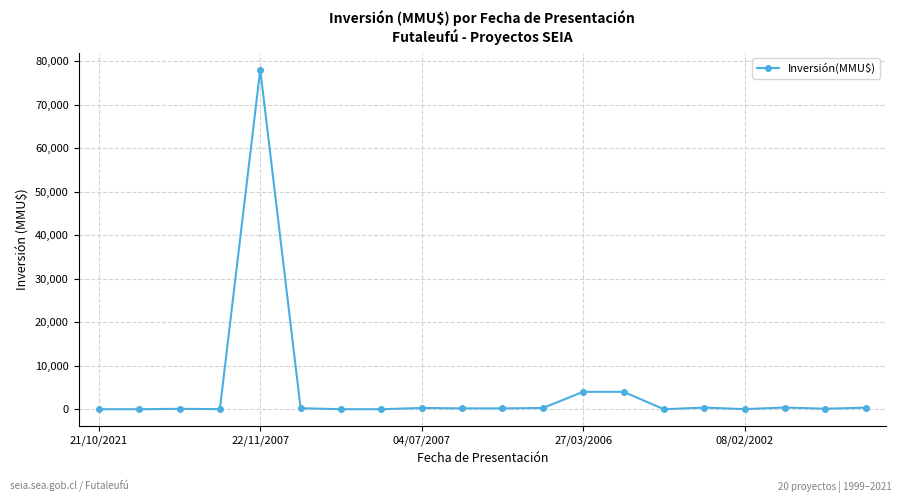

What is the greatest value displayed?

78000